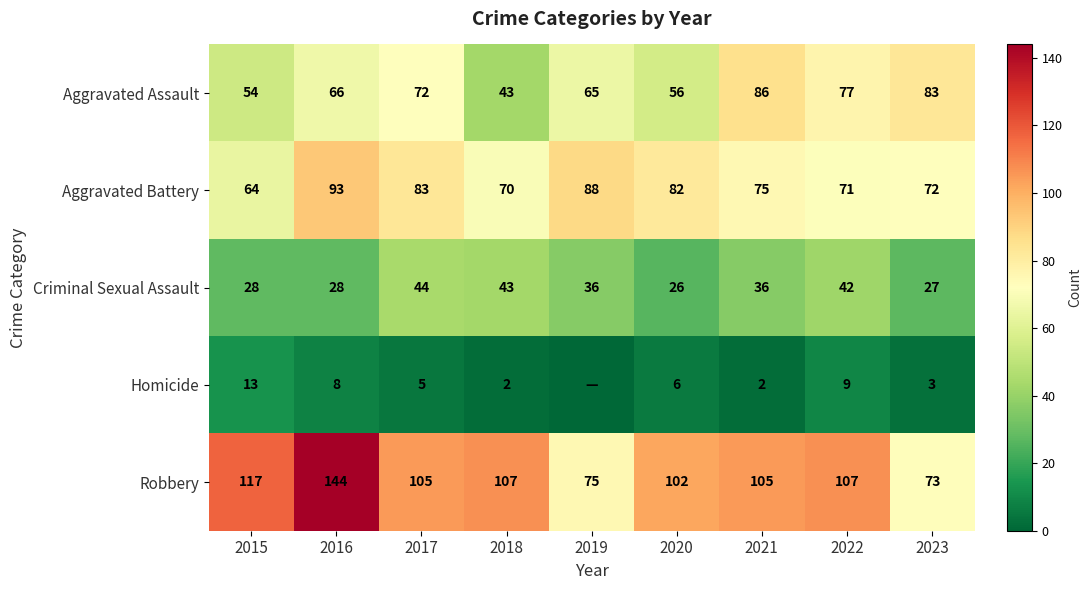

What is the sum of all Aggravated Battery values?

698